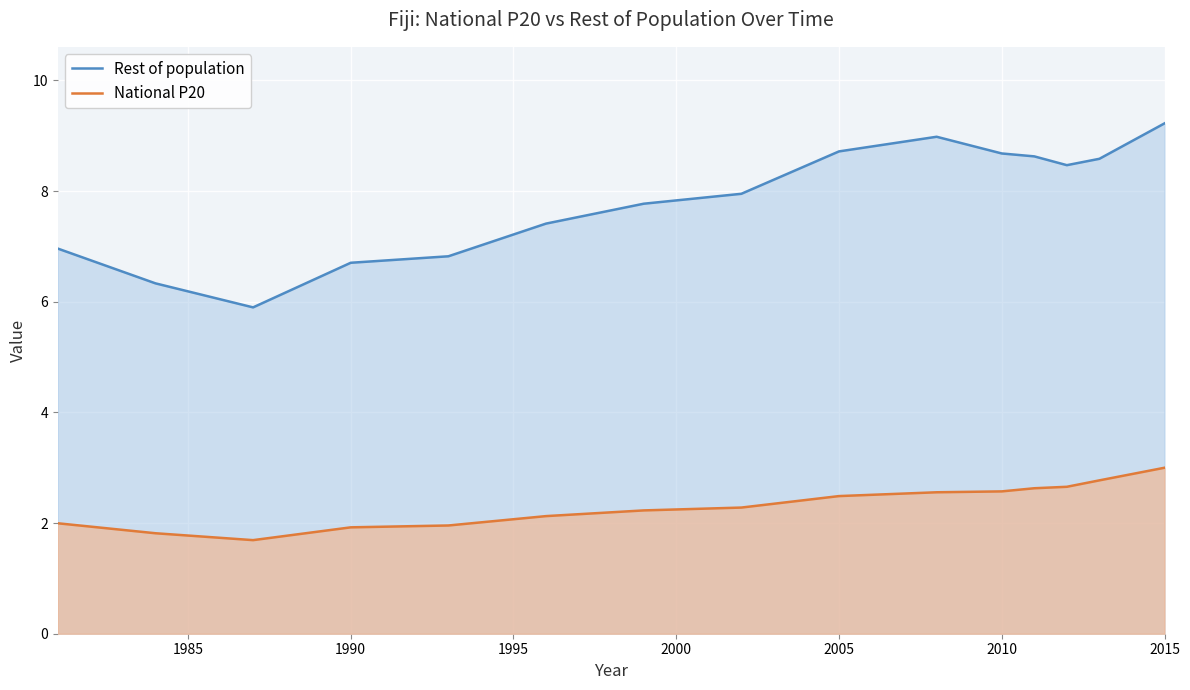

What is the difference between the maximum and minimum values in the Rest of population series?

3.3